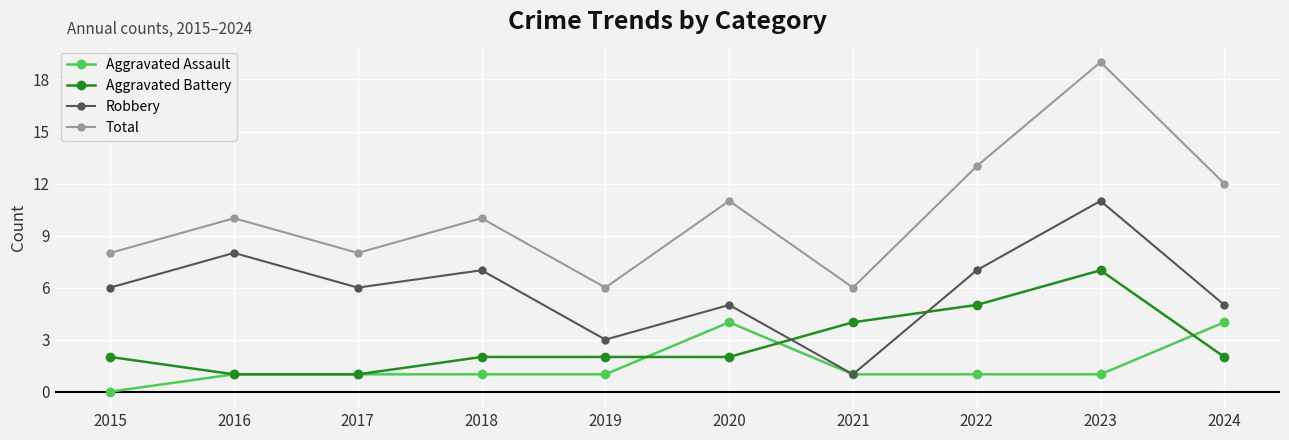

What value does the Robbery series have at 2015?

6